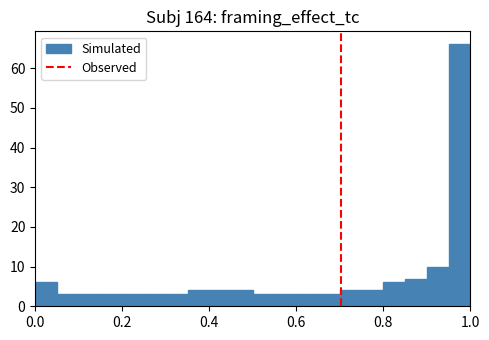

Around what value on the x-axis is the tallest bar? Give the approximate position of its centre, as read against the axis.

0.98